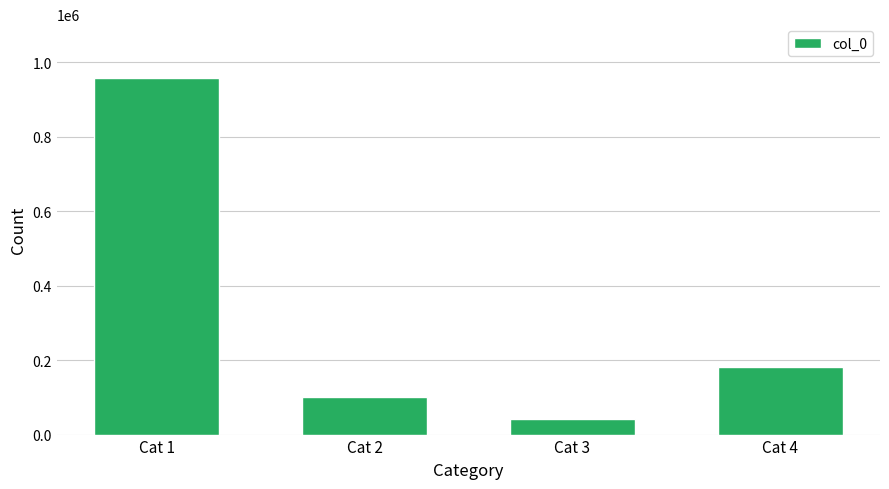

Reading right to left, extract all data points from this chart.

181544	41562	99930	958450